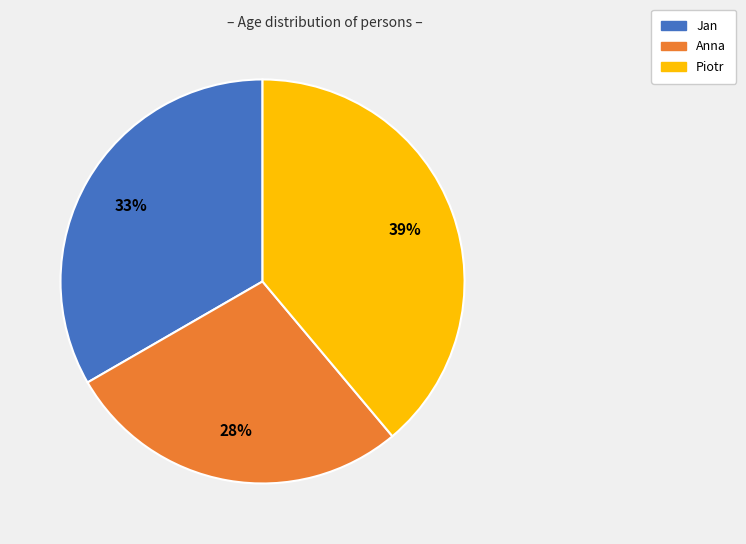

How many slices are in this pie chart?

3